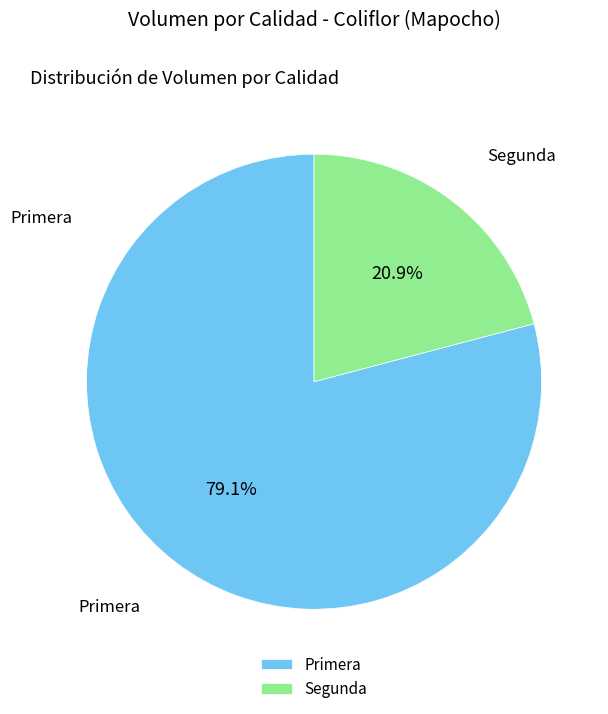

Rank the categories by value from highest to lowest.

Primera, Segunda